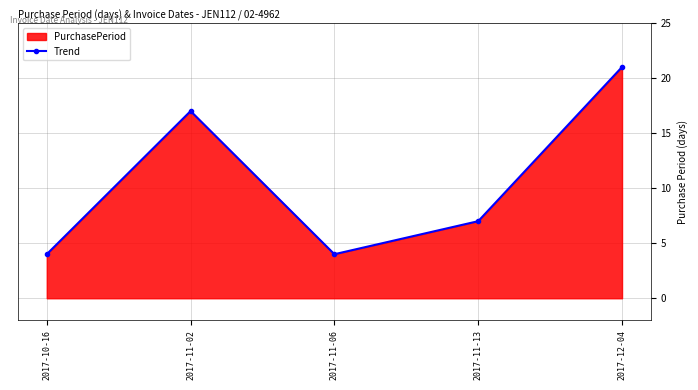

Which label corresponds to the smallest value in the chart?

2017-10-16